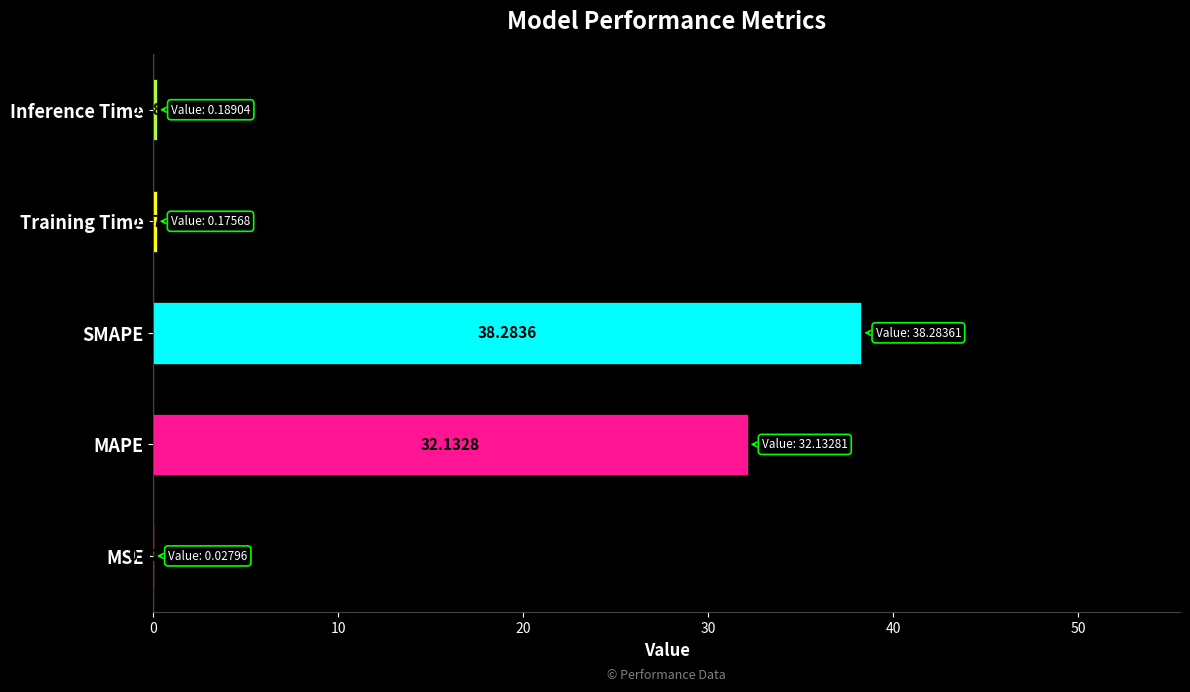

At which category does the chart reach its peak across all series?

SMAPE